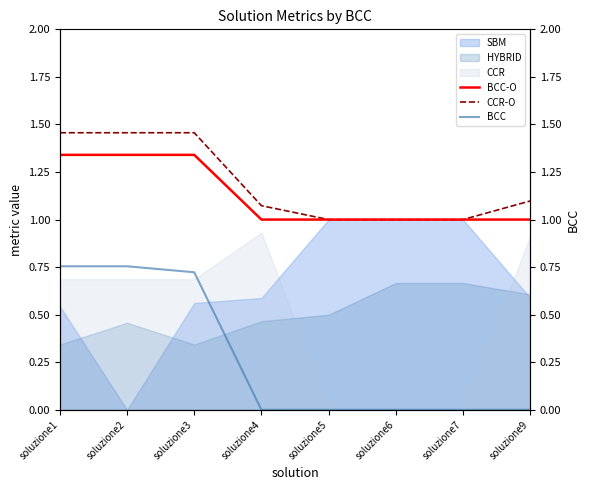

The value of BCC at soluzione6 is 0.0. True or false?

True